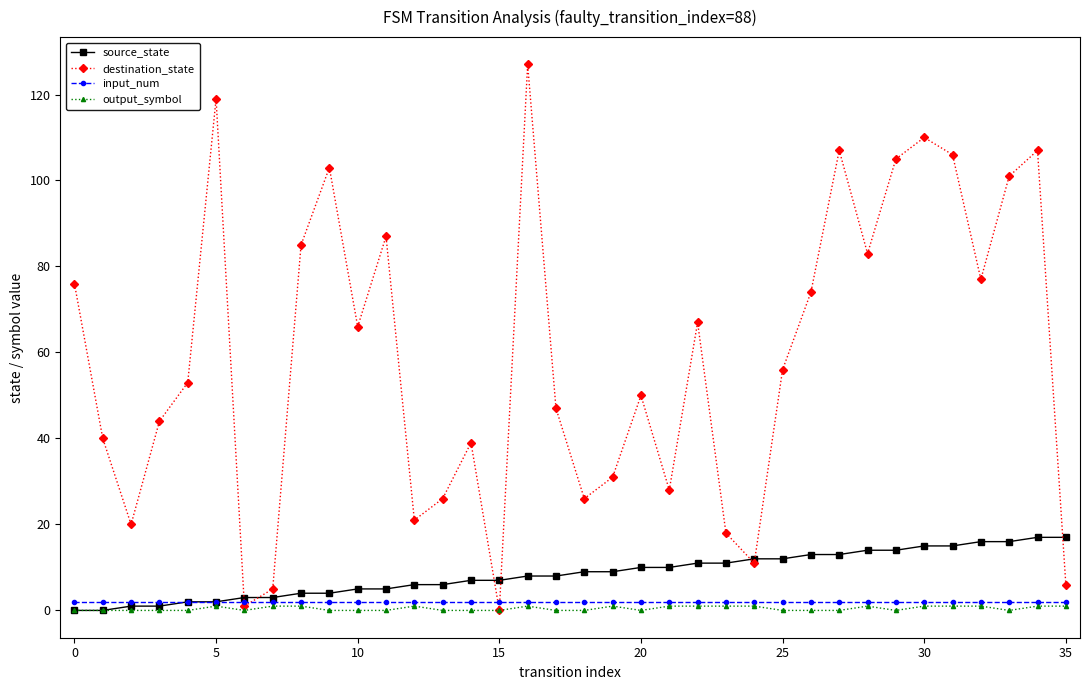

What is the highest value of the source_state series?

17